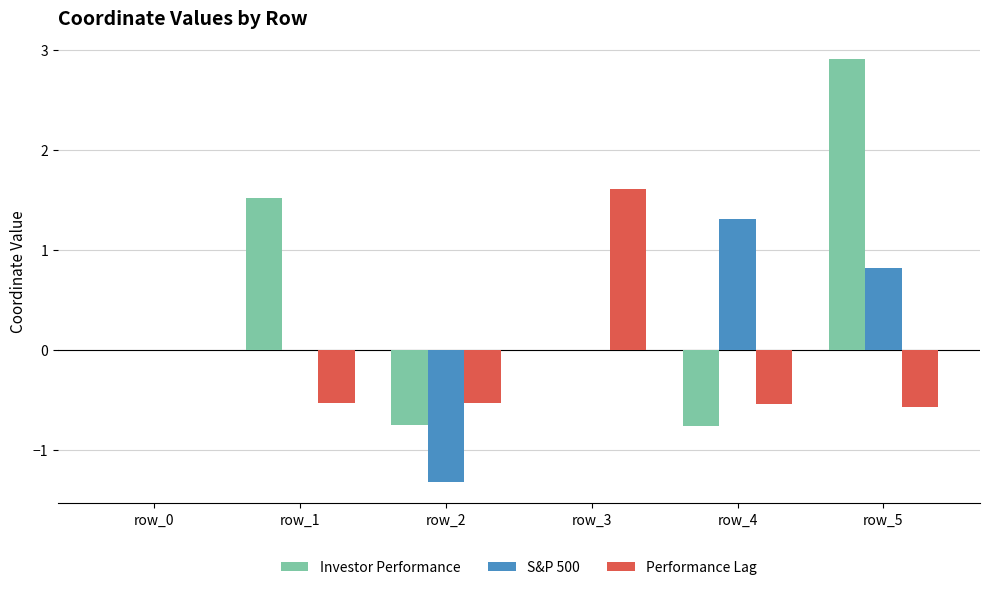

What is the sum of all Investor Performance values?

2.9